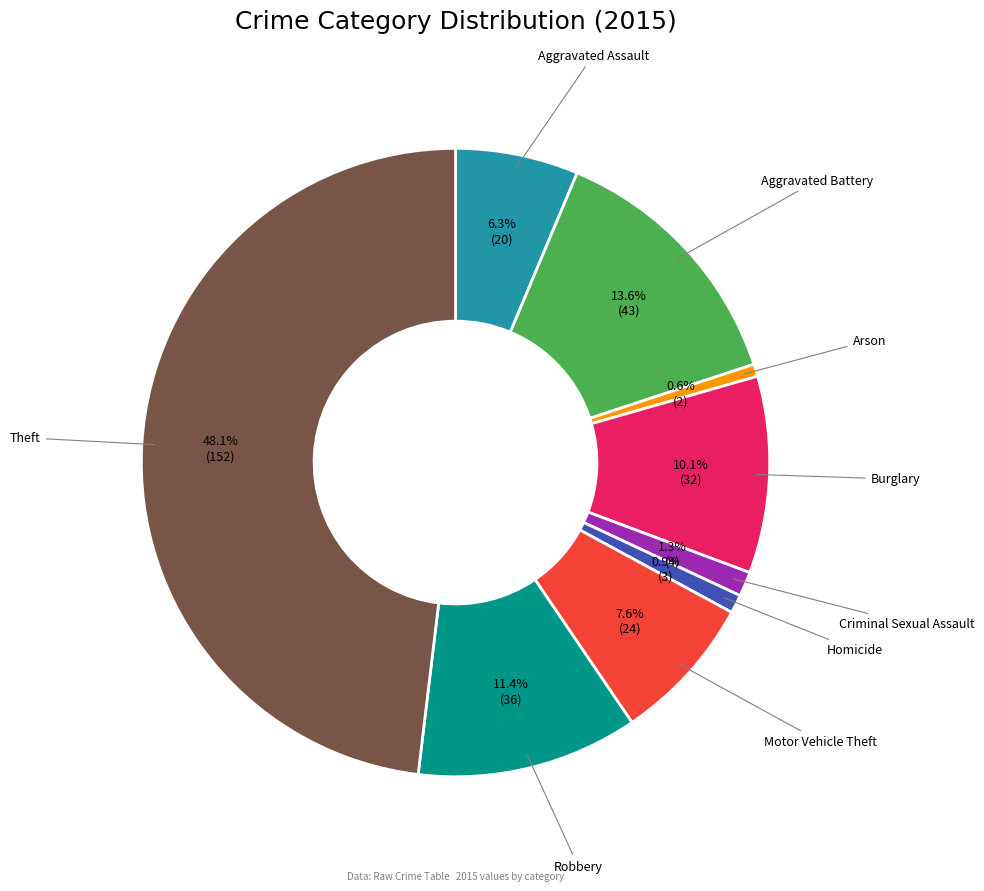

Does any single category account for the majority?

No